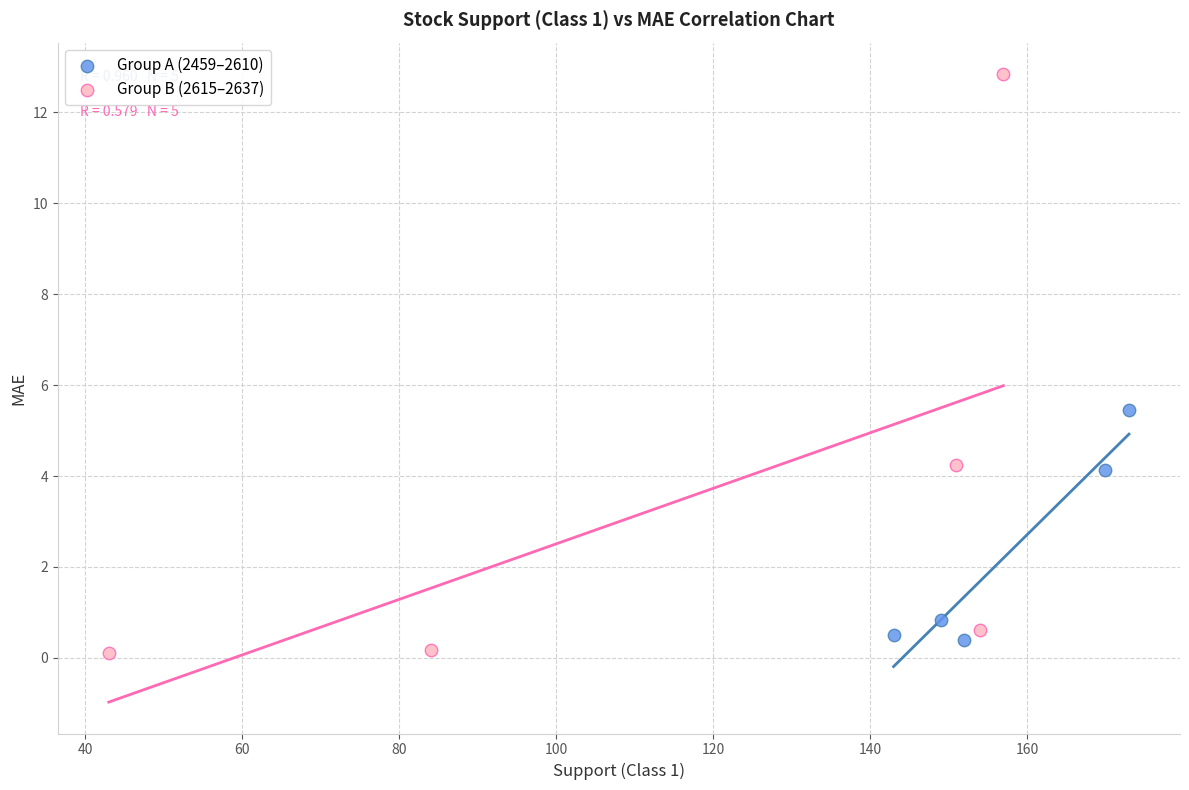

What are all the series names shown in the legend?

Group A (2459–2610), Group B (2615–2637)